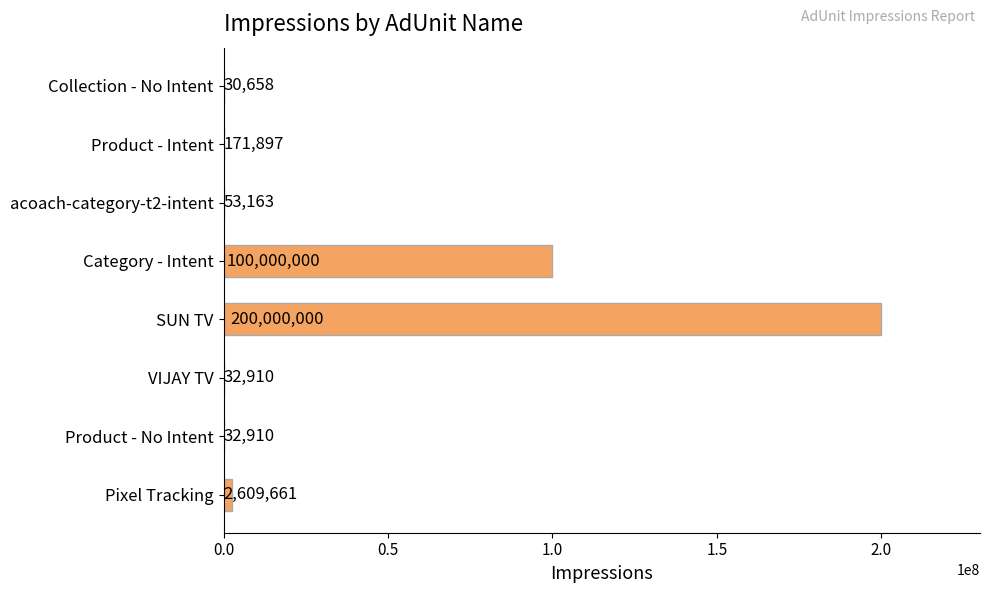

Reading top to bottom, transcribe all the data shown in this chart.

Collection - No Intent=30658	Product - Intent=171897	acoach-category-t2-intent=53163	Category - Intent=100000000	SUN TV=200000000	VIJAY TV=32910	Product - No Intent=32910	Pixel Tracking=2609661